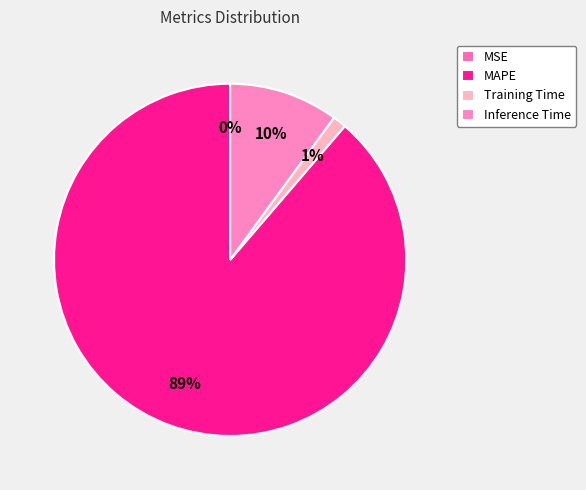

To the nearest percent, what portion does Training Time represent?

1%